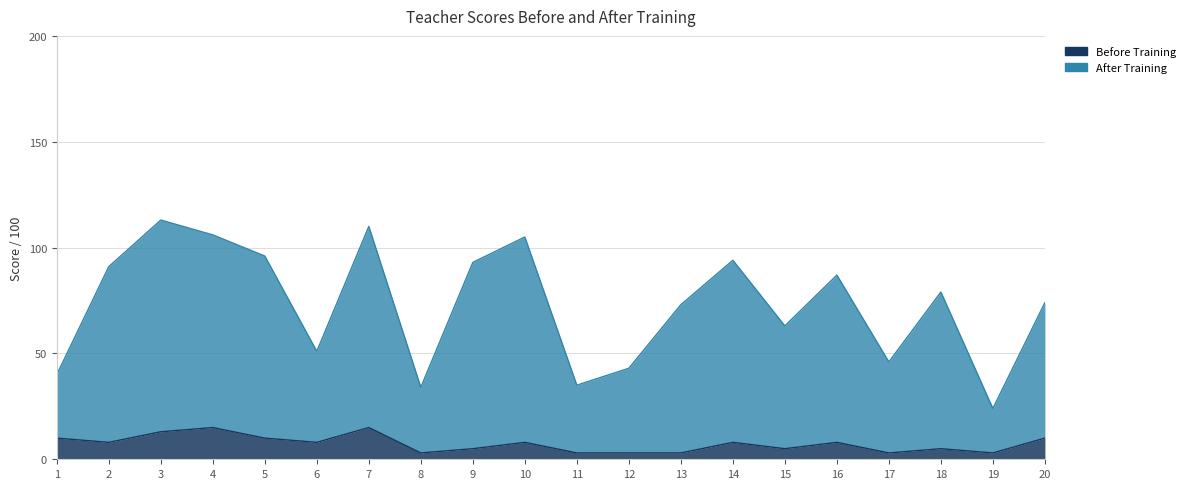

Reading left to right, list all the values displayed in this chart.

Before Training: 1=10	2=8	3=13	4=15	5=10	6=8	7=15	8=3	9=5	10=8	11=3	12=3	13=3	14=8	15=5	16=8	17=3	18=5	19=3	20=10
After Training: 1=40	2=91	3=113	4=106	5=96	6=51	7=110	8=34	9=93	10=105	11=35	12=43	13=73	14=94	15=63	16=87	17=46	18=79	19=24	20=74